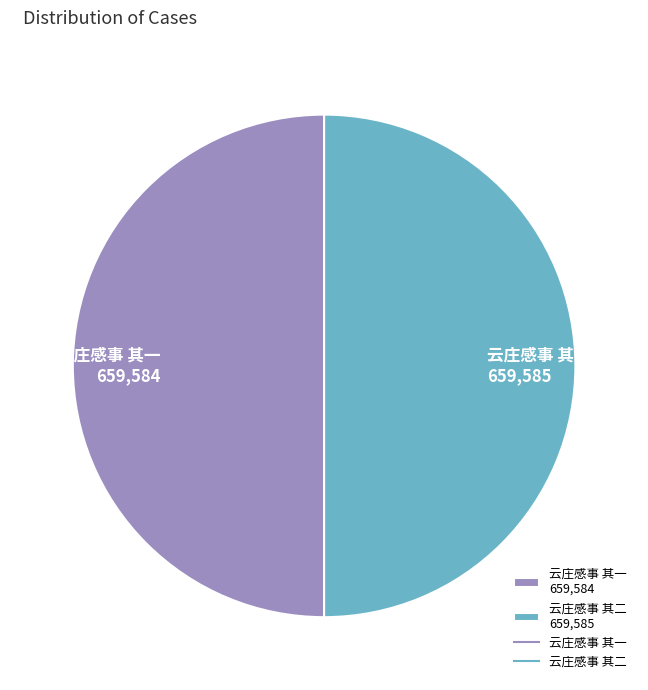

Do 云庄感事 其二 659,585 and 云庄感事 其一 659,584 together represent more than half of the pie?

Yes